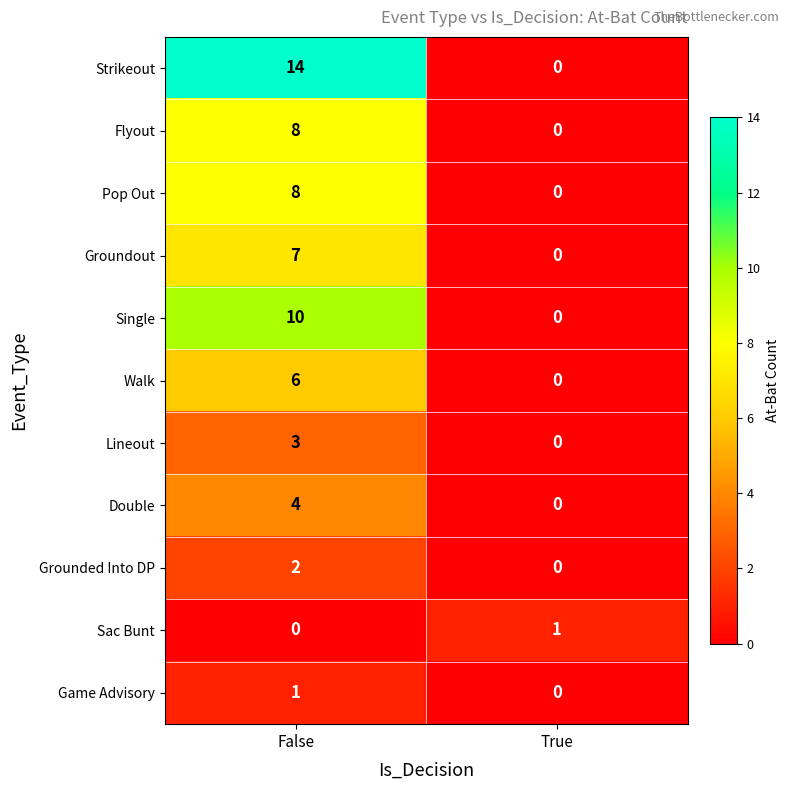

Between False and True, which series saw the biggest shift?

Strikeout